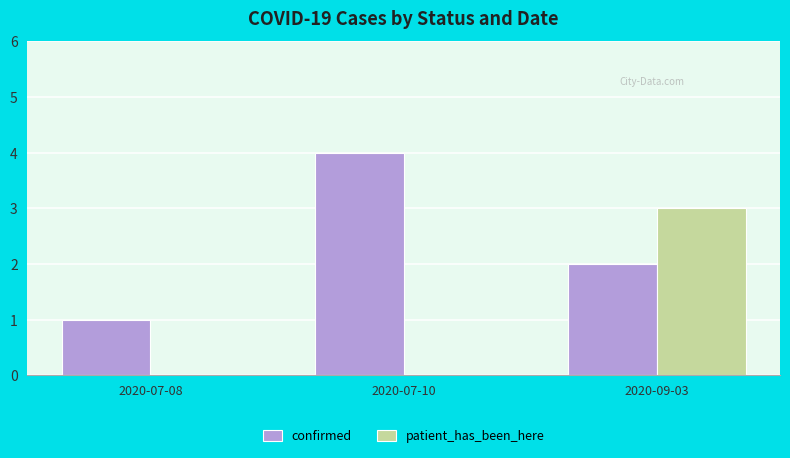

Is the value of confirmed at 2020-09-03 greater than the value of patient_has_been_here at 2020-09-03?

No